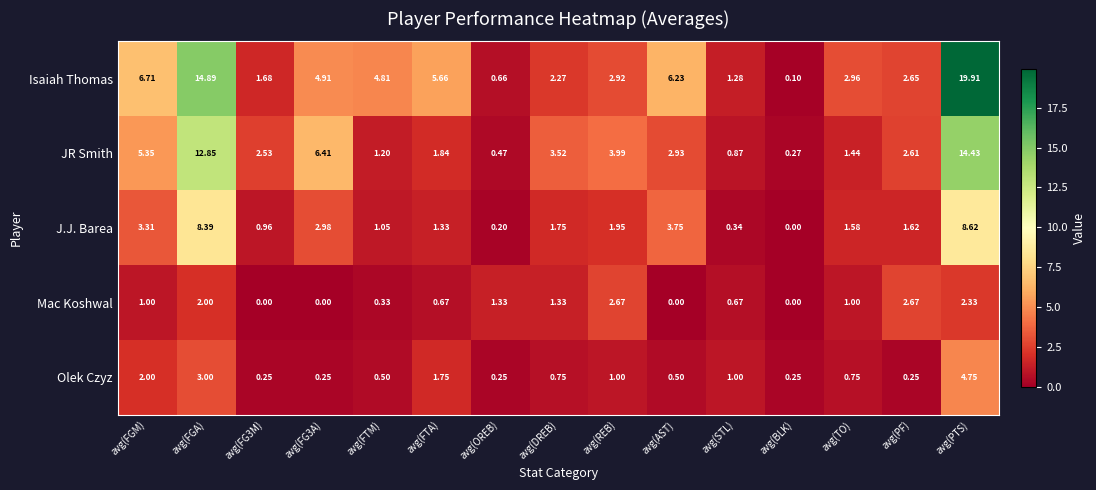

List the series in order of their peak value, lowest first.

Mac Koshwal, Olek Czyz, J.J. Barea, JR Smith, Isaiah Thomas